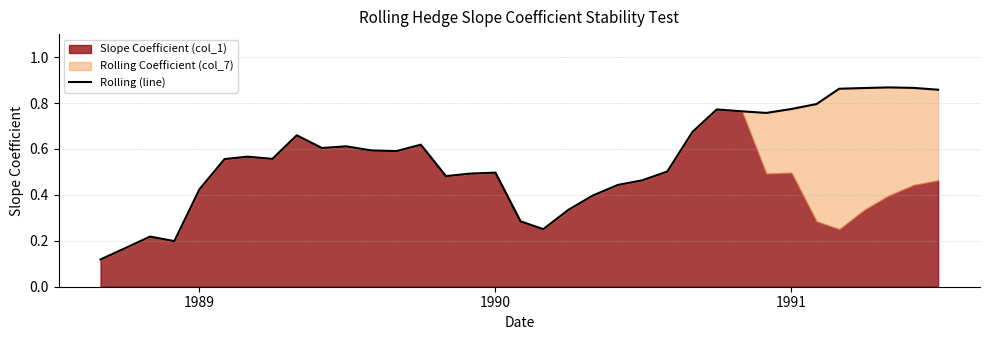

How many data points does each series have?

35